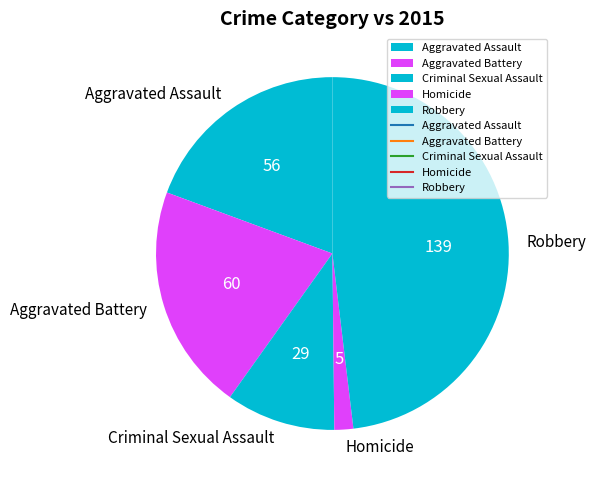

Rank the categories by value from lowest to highest.

Homicide, Criminal Sexual Assault, Aggravated Assault, Aggravated Battery, Robbery